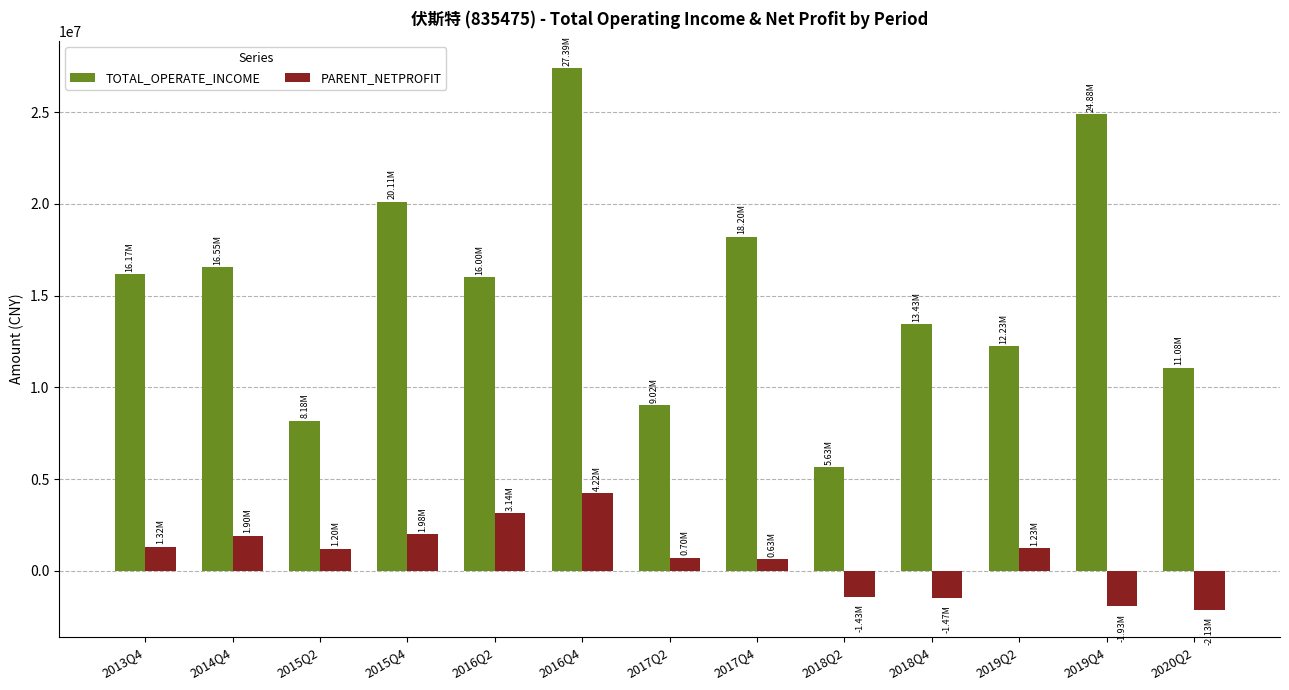

What are all the series names shown in the legend?

TOTAL_OPERATE_INCOME, PARENT_NETPROFIT